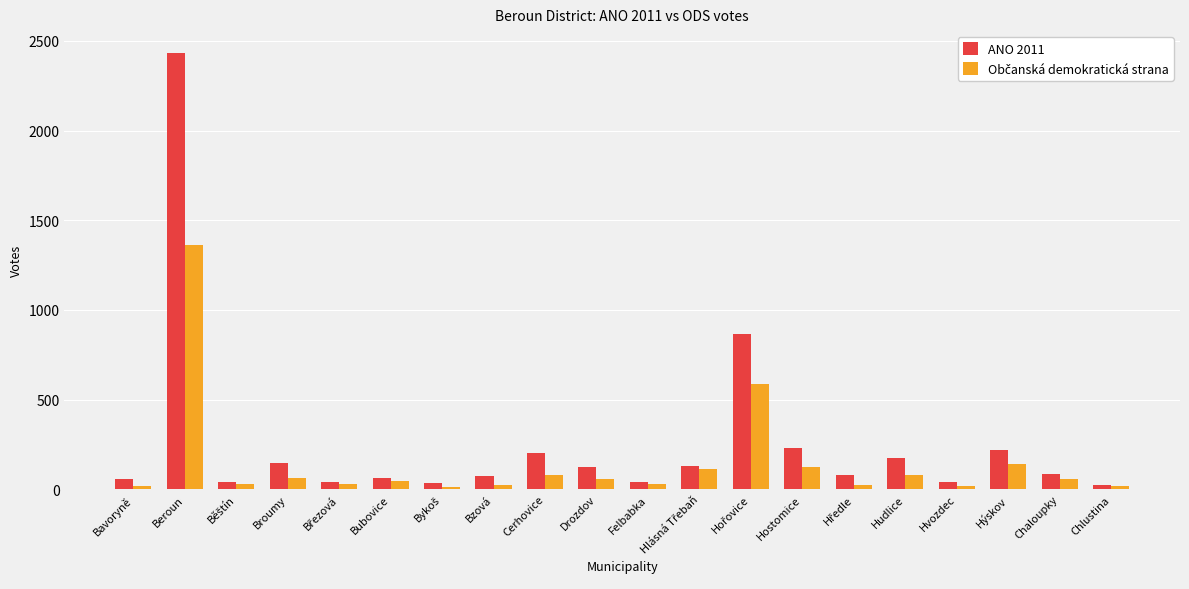

At which label does ANO 2011 reach its peak?

Beroun